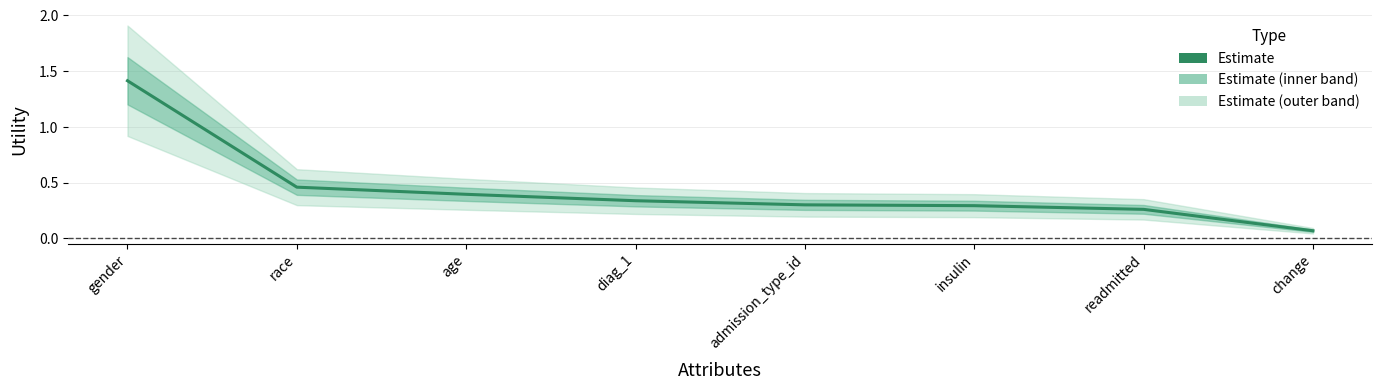

True or false: the data shows 0.5 at race.

True